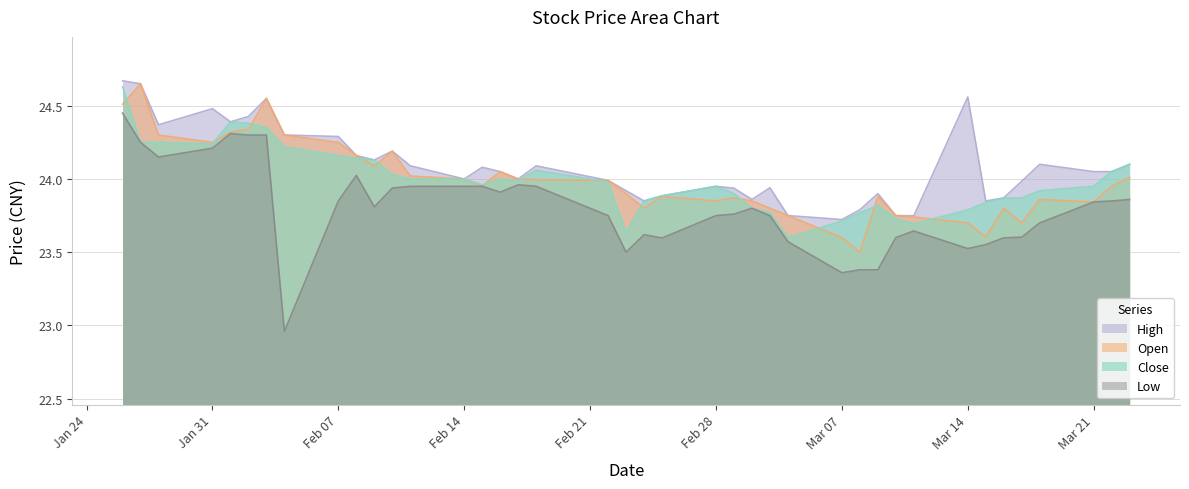

How many interior local peaks does the close series have?

5